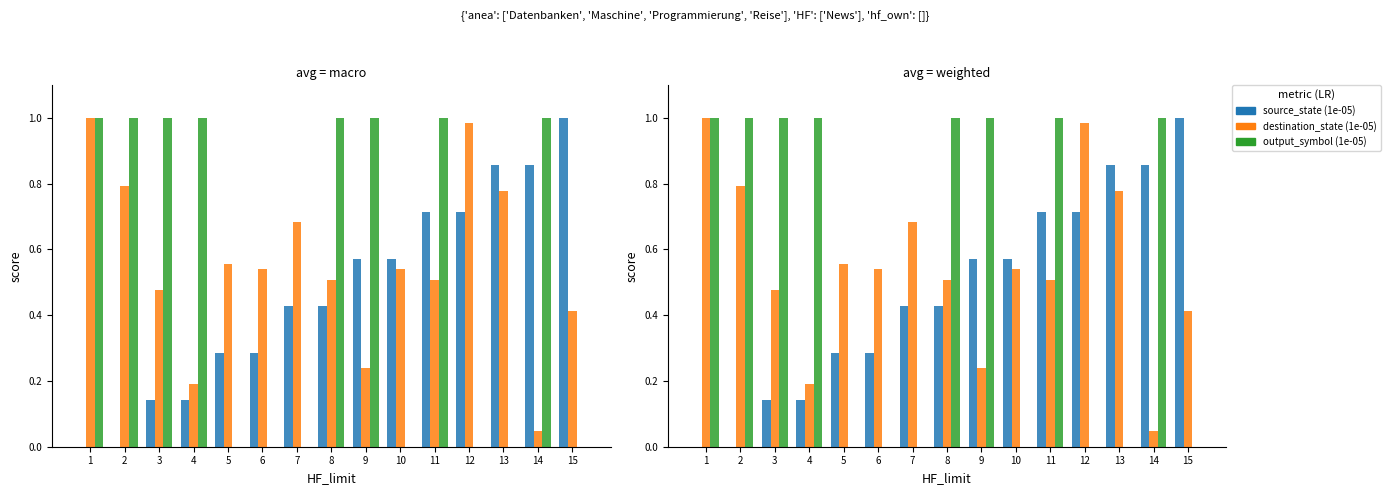

At which label does destination_state reach its minimum?

14